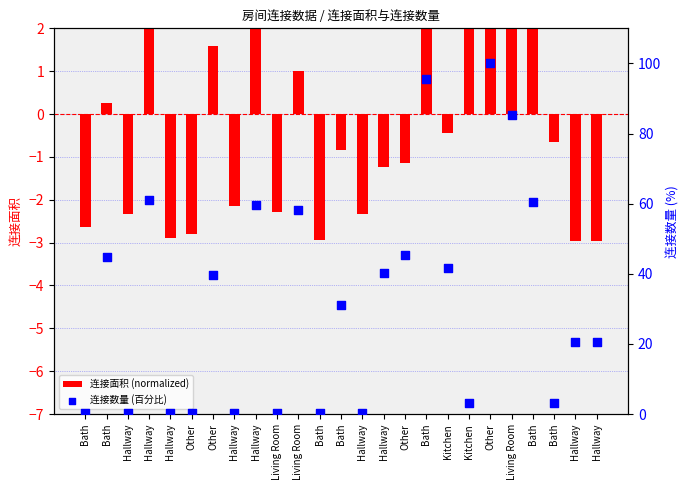

What are all the series names shown in the legend?

连接面积 (normalized), 连接数量 (百分比)